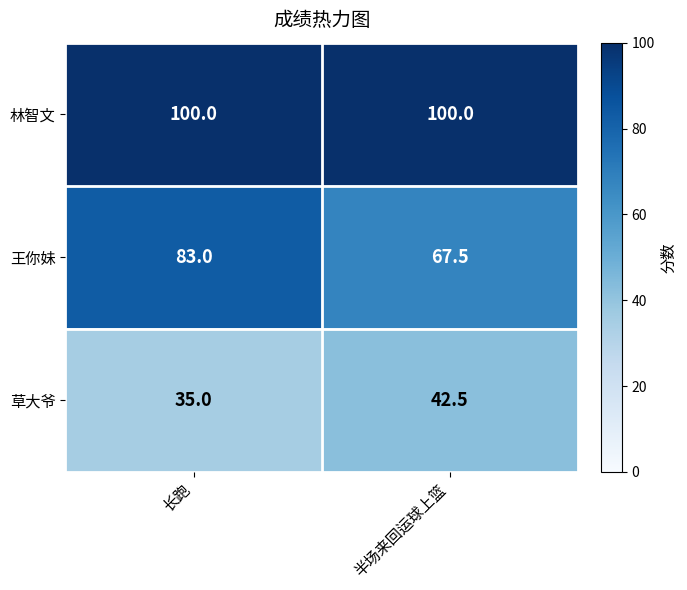

Between 长跑 and 半场来回运球上篮, which series saw the biggest shift?

王你妹